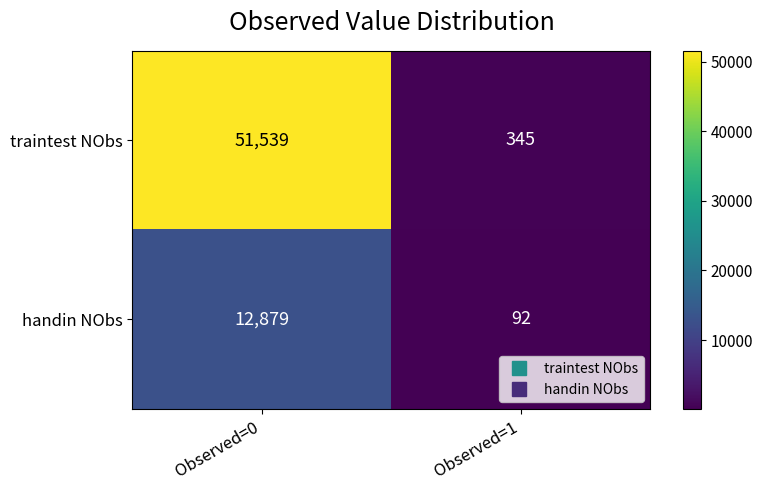

Reading right to left, list all the values displayed in this chart.

traintest NObs: Observed=1=345	Observed=0=51539
handin NObs: Observed=1=92	Observed=0=12879